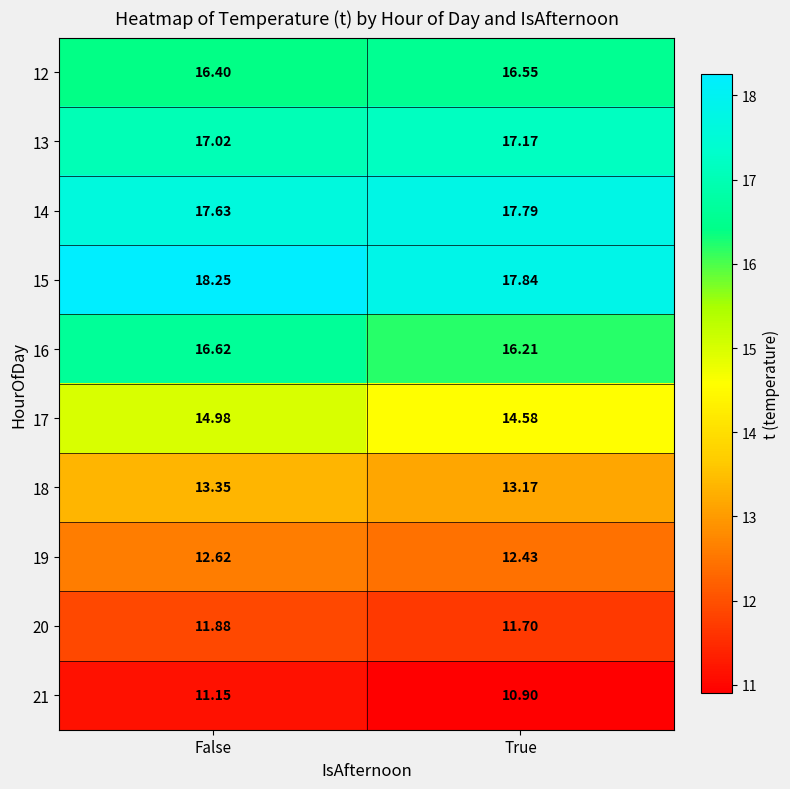

Where is 15 nearest to the value 18?

True